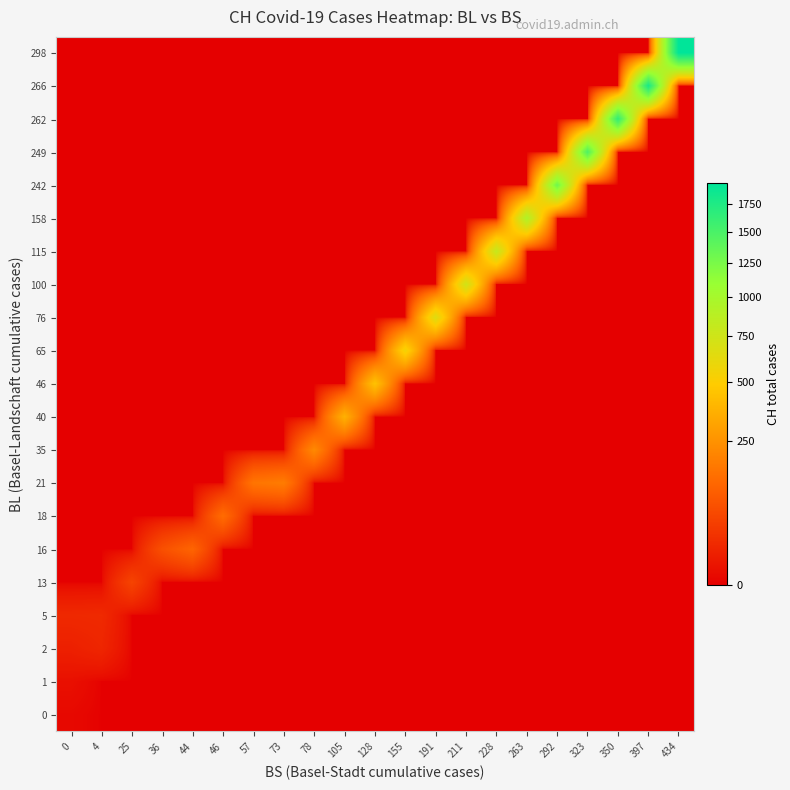

What is the difference between the highest and lowest values at 155?

546